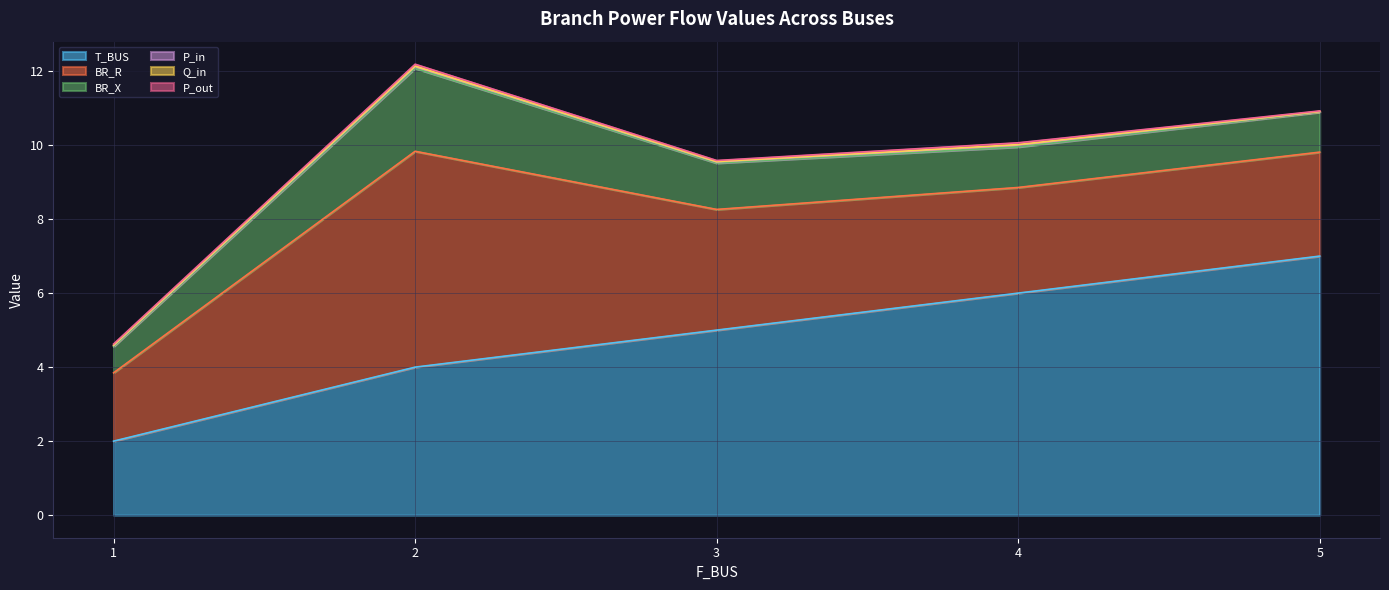

The Q_in series shows 0.0 at 3. True or false?

False